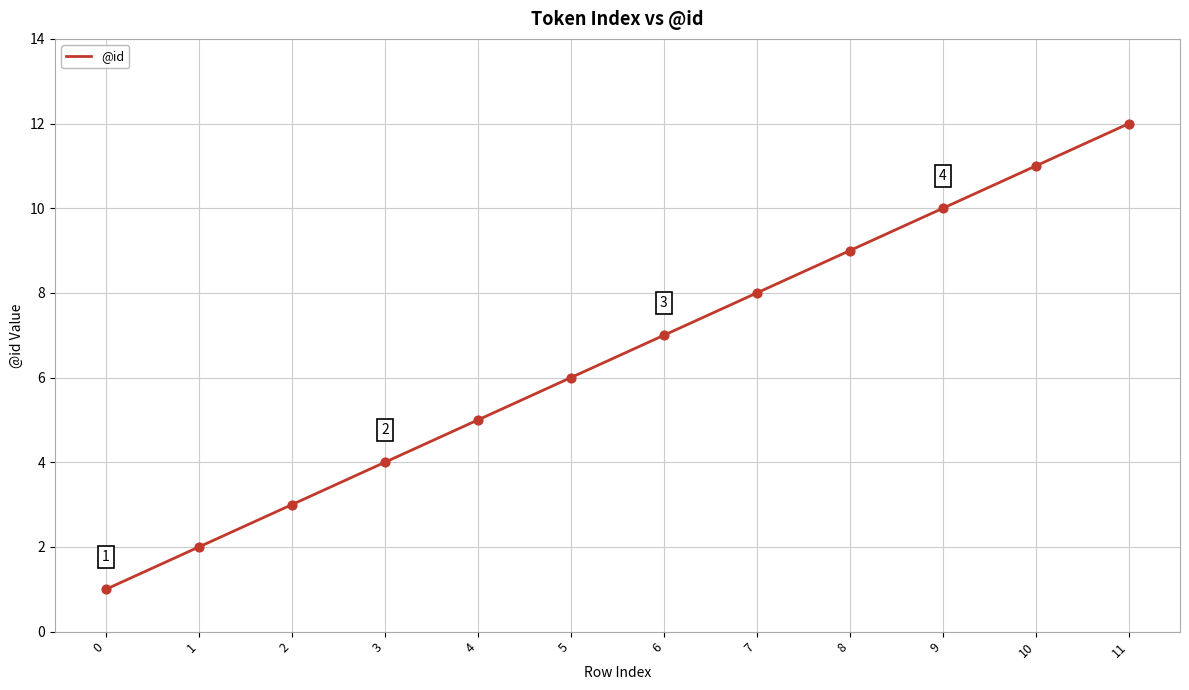

Between 1 and 2, which is larger?

2